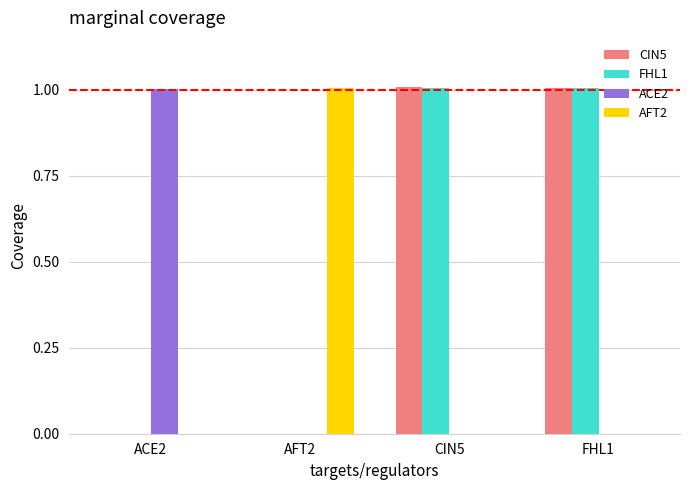

Are the bars horizontal?

No